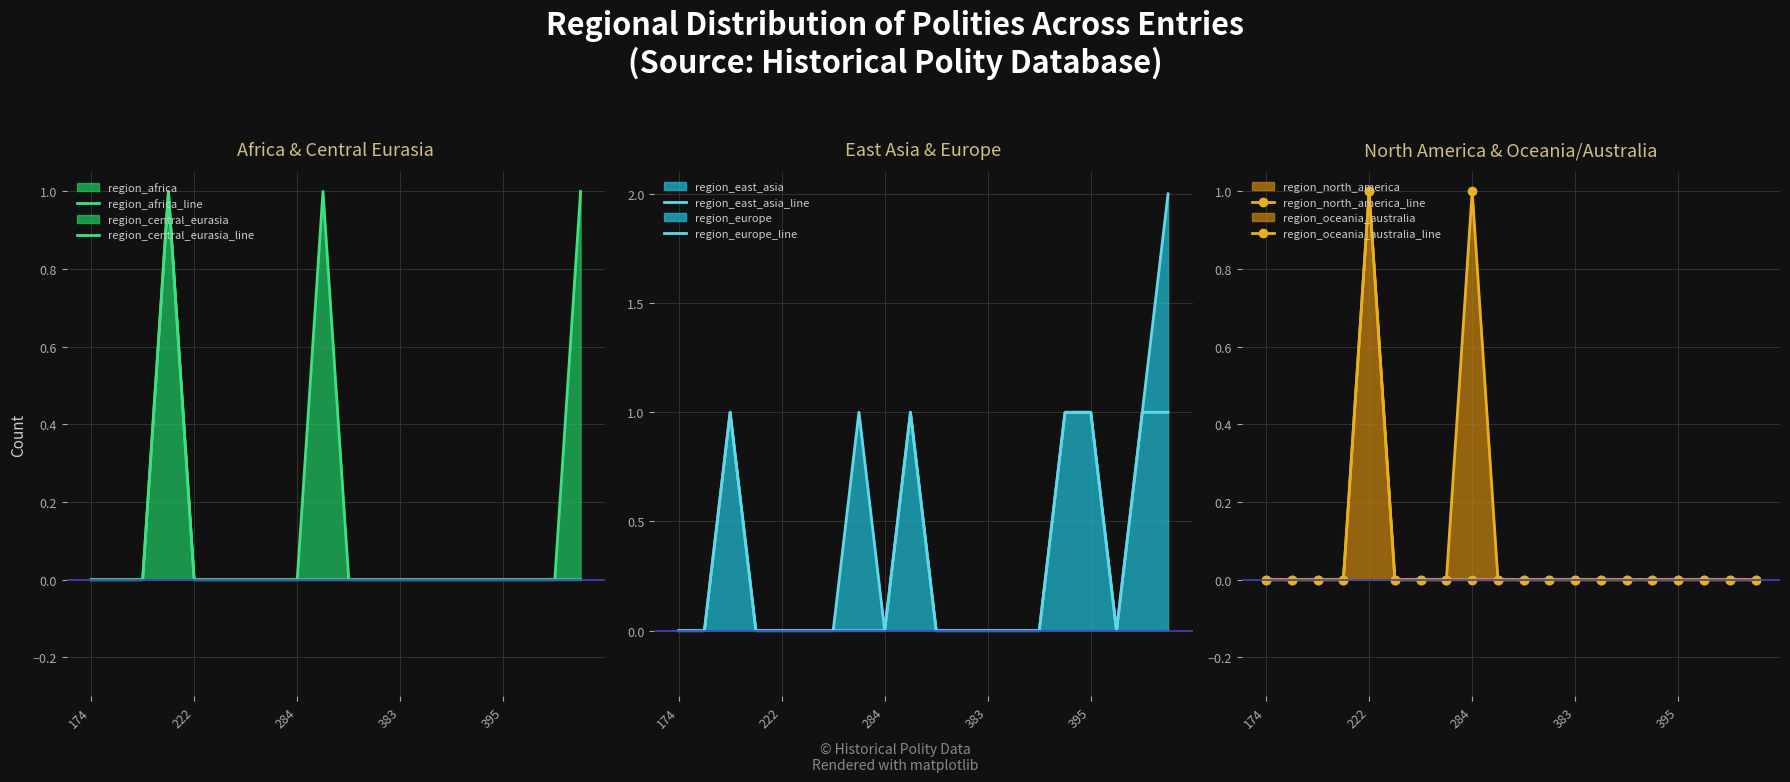

What is the label of the 9th point from the right?

11